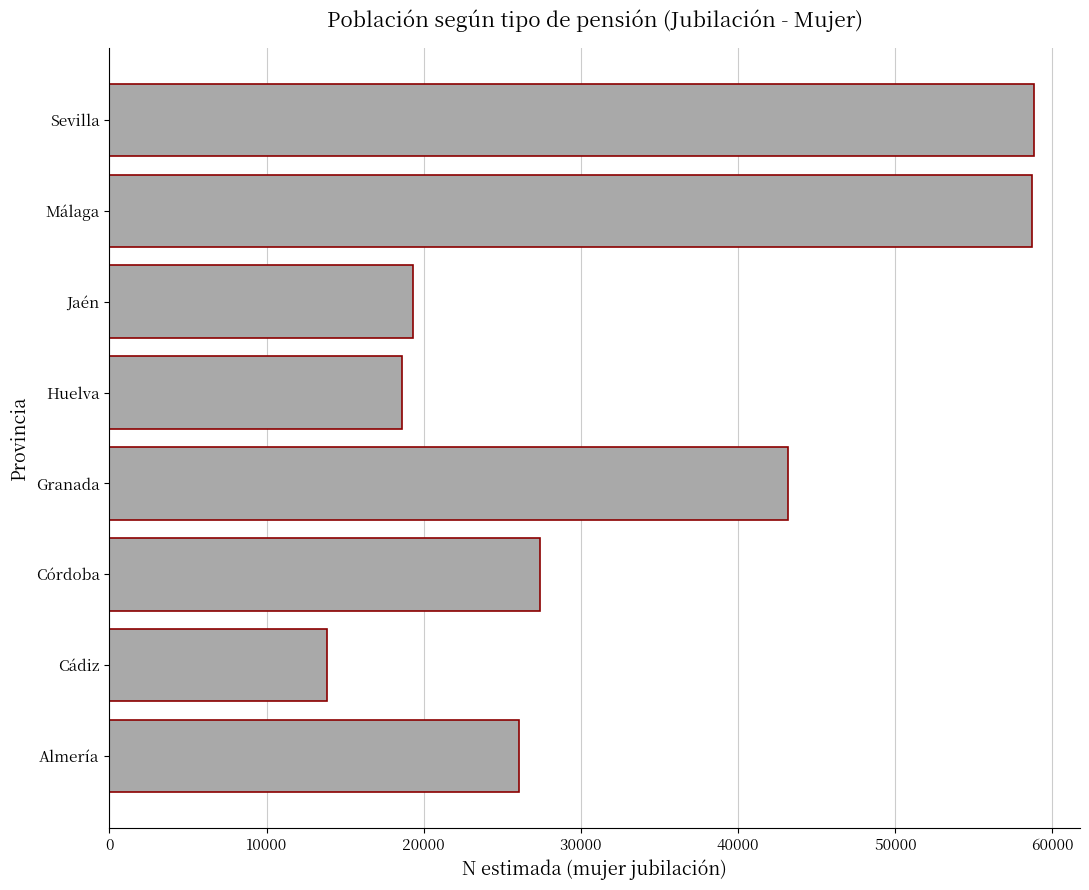

What is the change in value from Almería to Córdoba?

+1286